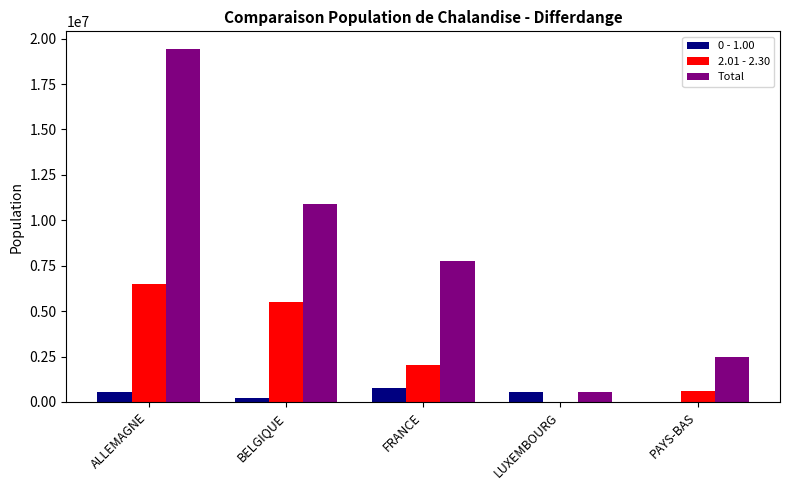

Which series has the largest total across all categories?

Total